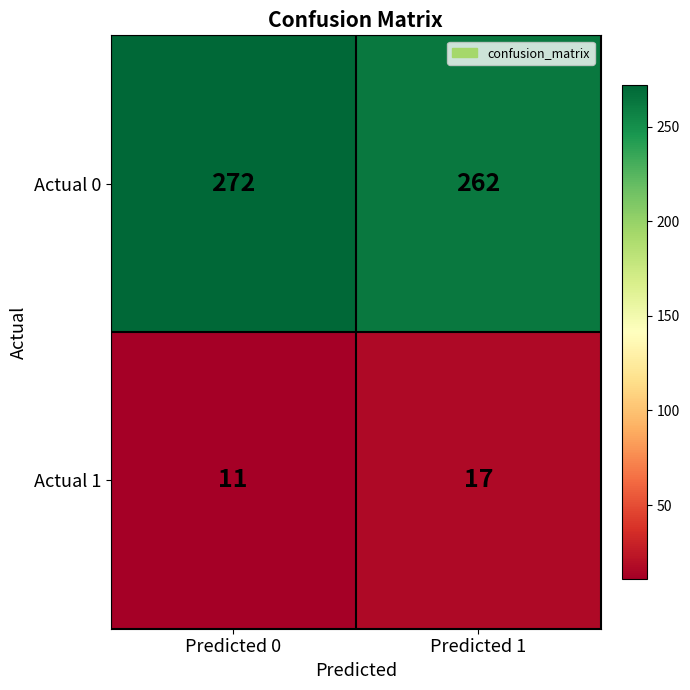

What value does the Actual 1 series have at Predicted 0?

11